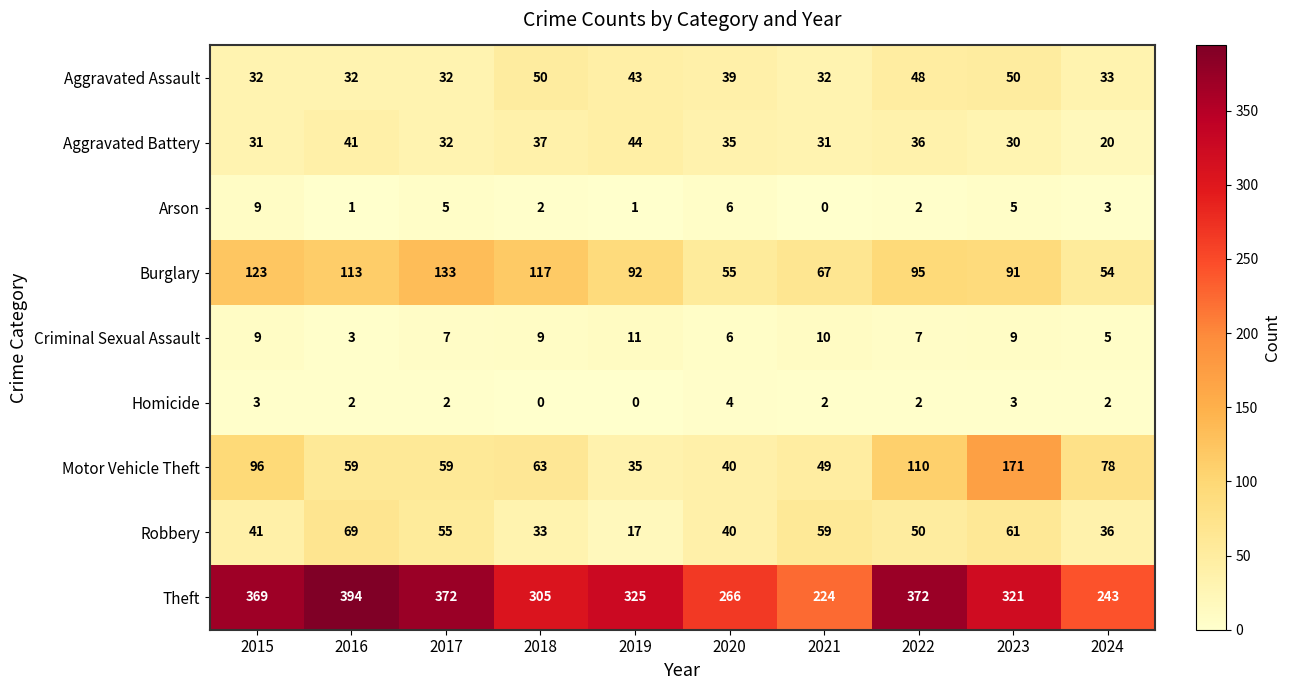

The Arson series shows 6 at 2020. True or false?

True